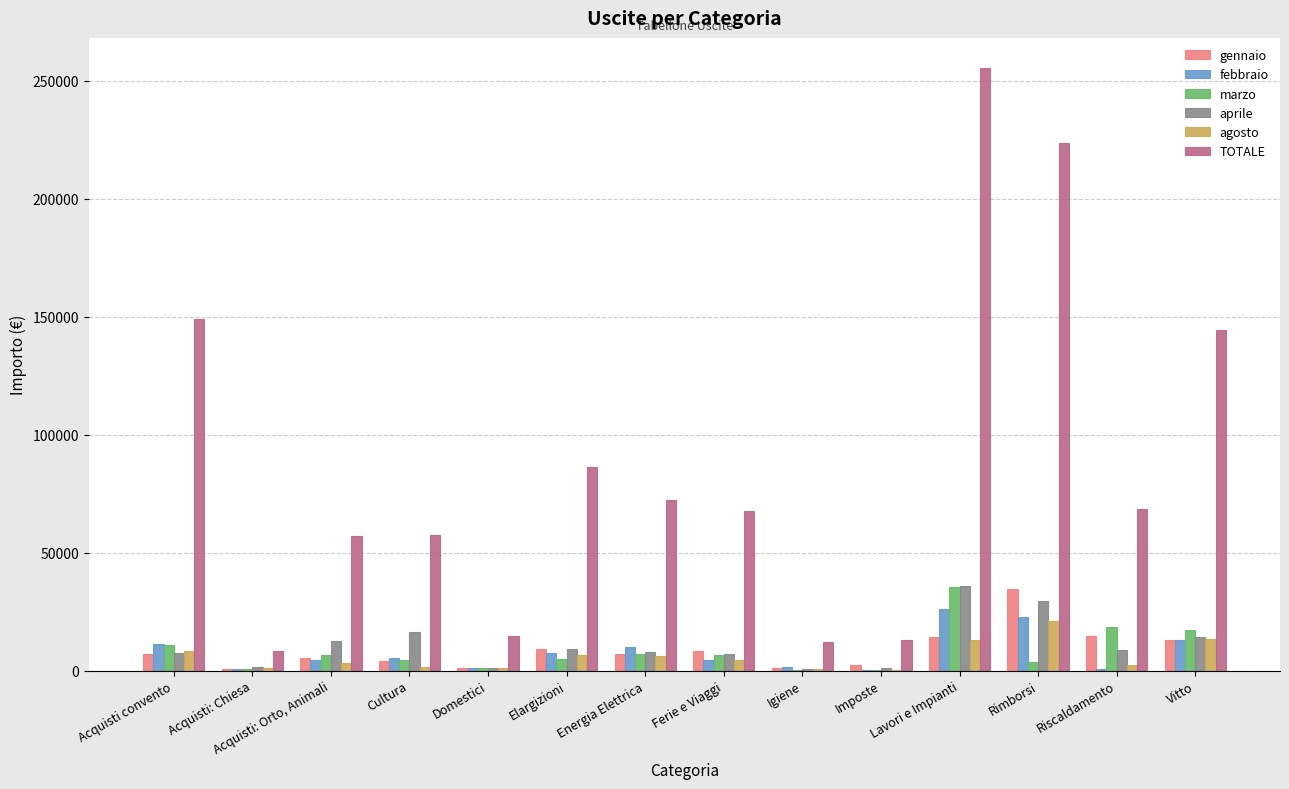

At which category is the sum across all series the highest?

Lavori e Impianti